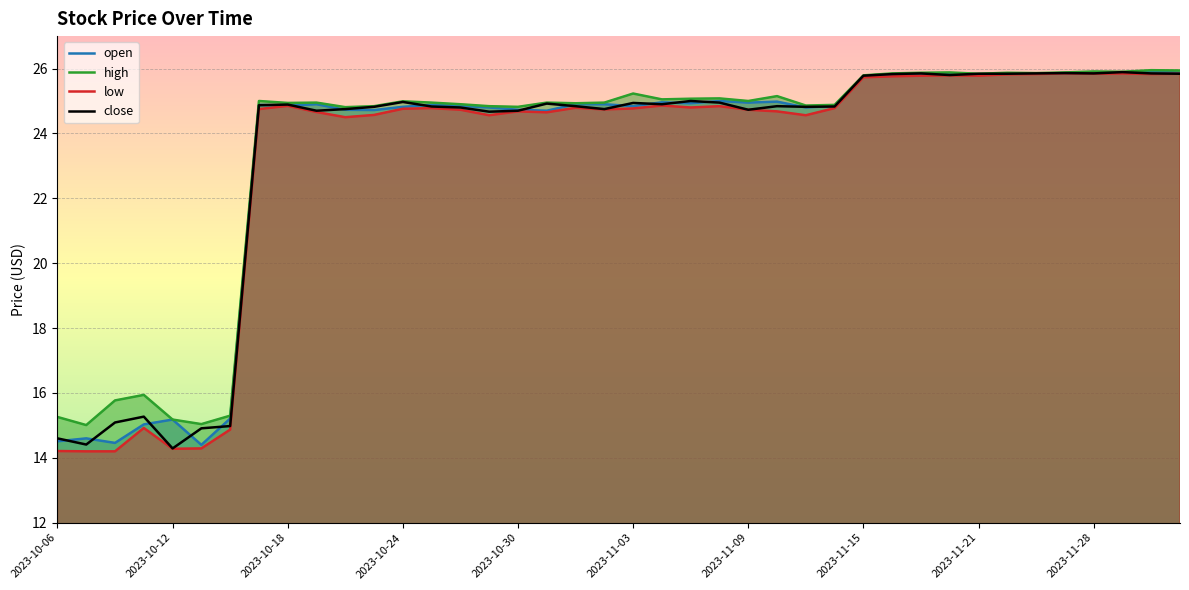

True or false: close and high intersect in this chart.

False